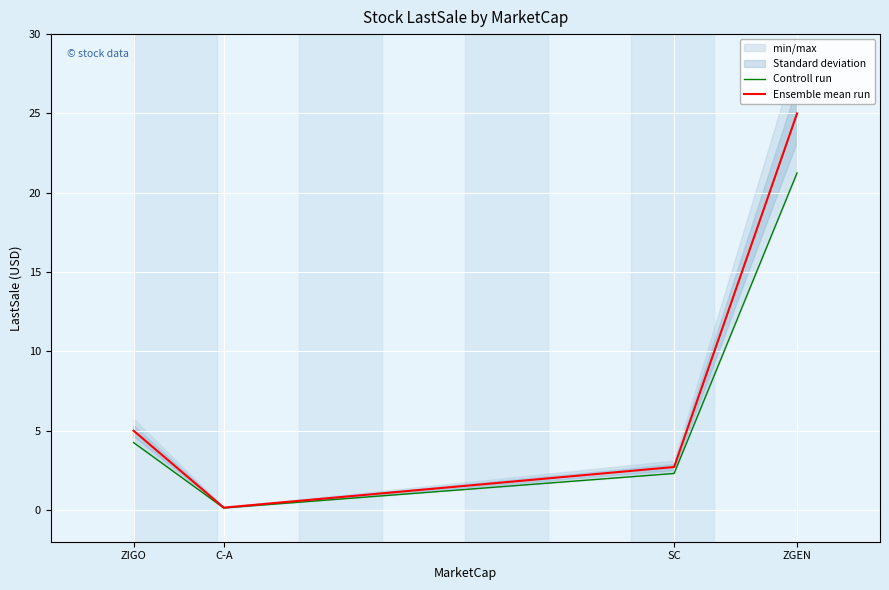

What is the label of the 4th point from the right?

ZIGO